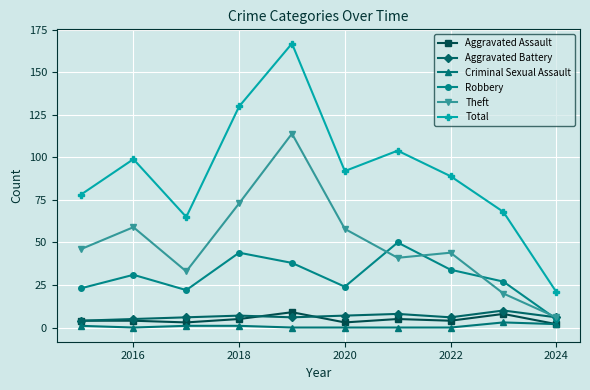

Which series has the largest range (max minus min)?

Total